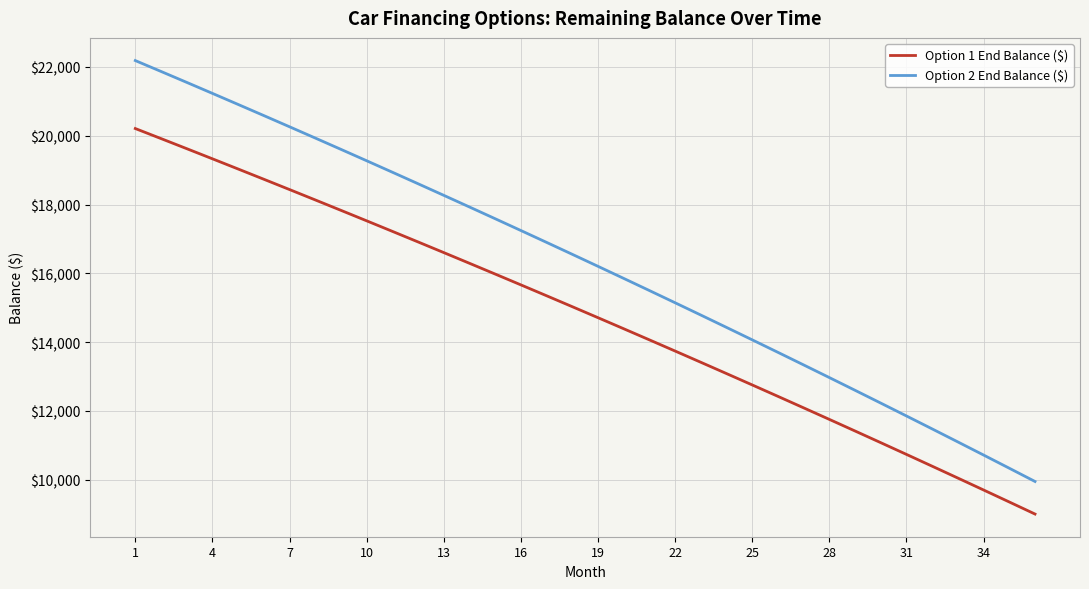

True or false: Option 1 End Balance ($) and Option 2 End Balance ($) intersect in this chart.

False